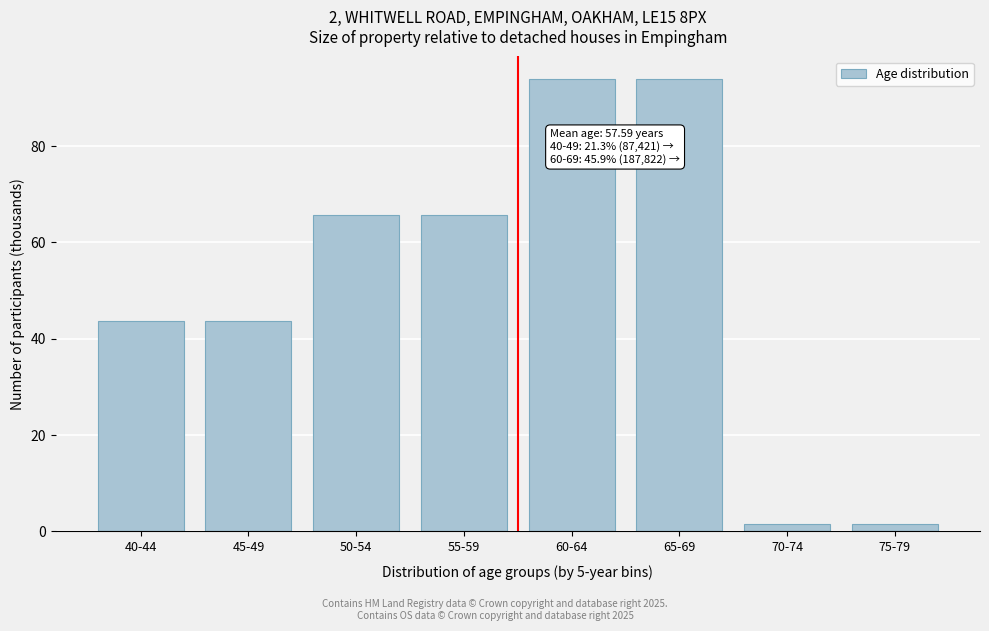

Reading left to right, extract all data points from this chart.

40-44=43.7	45-49=43.7	50-54=65.7	55-59=65.7	60-64=93.9	65-69=93.9	70-74=1.4	75-79=1.4